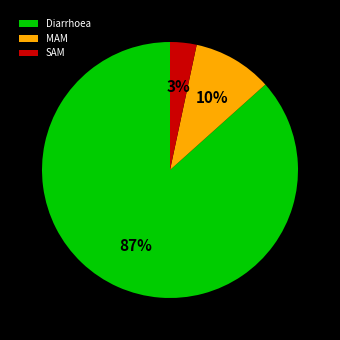

To the nearest percent, what is the difference between the MAM and Diarrhoea slice percentages?

77%